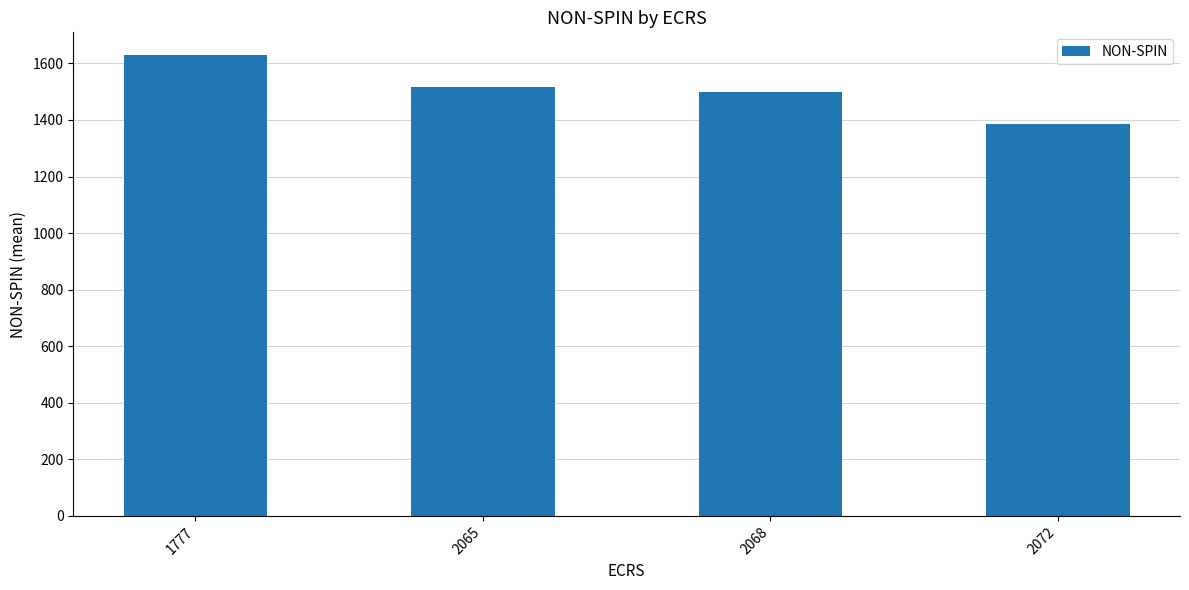

Where is the data nearest to the value 1506?

2068